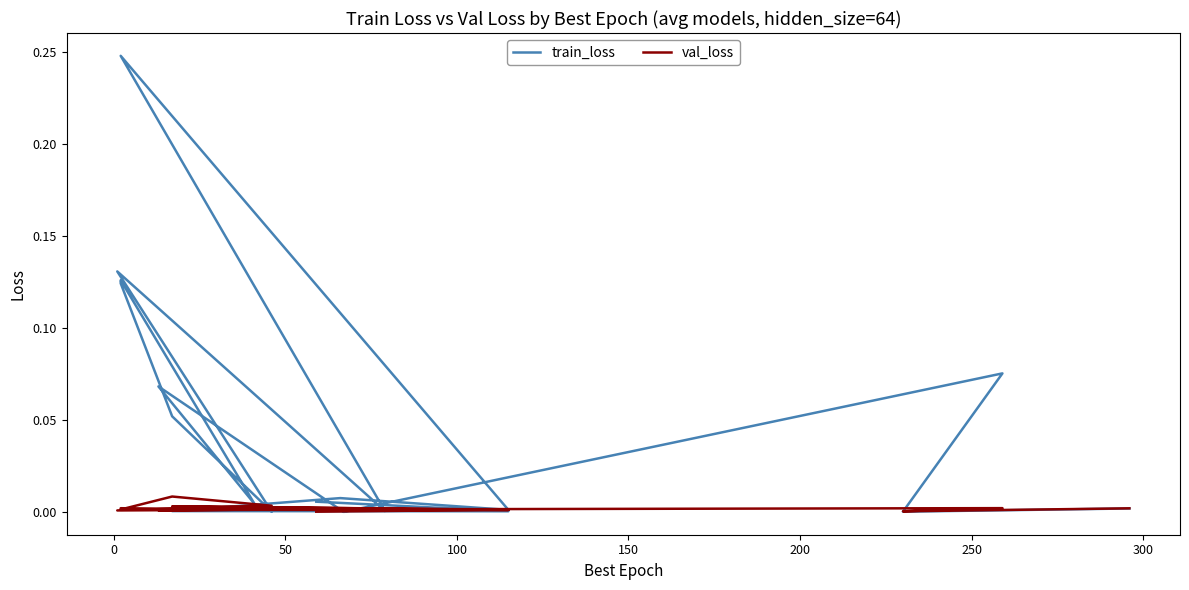

The train_loss series shows 0.0 at 150. True or false?

True